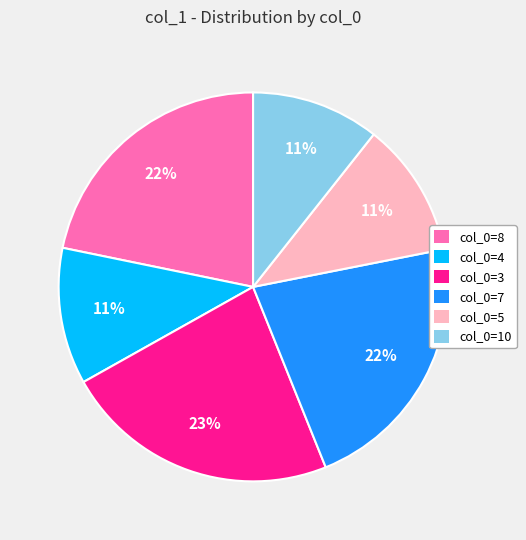

How many slices are in this pie chart?

6